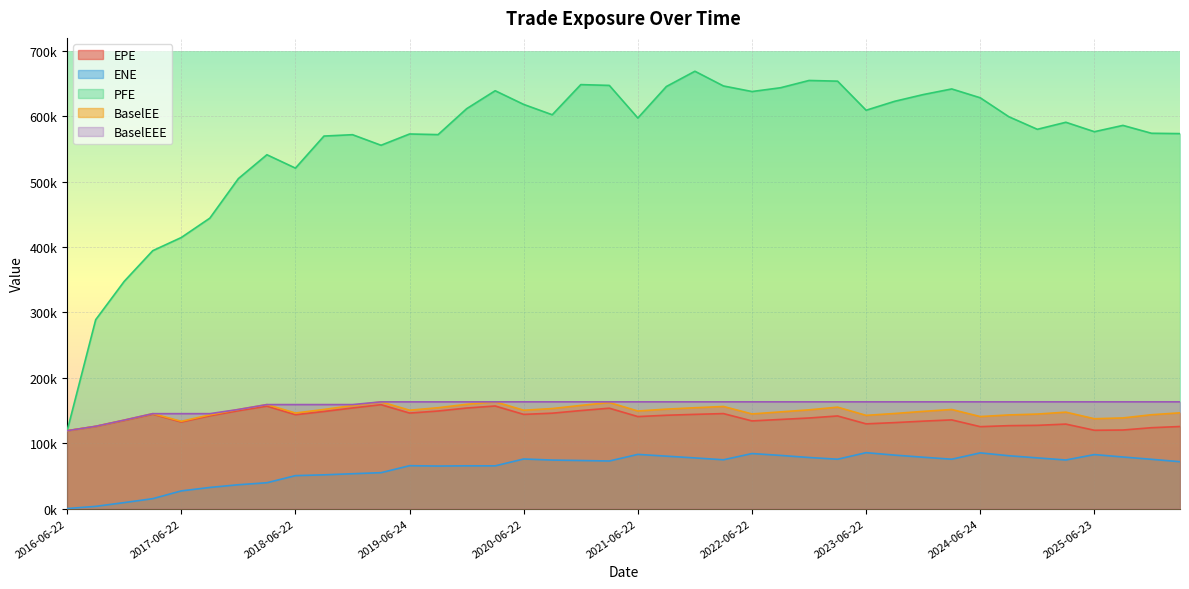

Reading left to right, list all the values displayed in this chart.

EPE: 2016-06-22=119079	2016-09-22=125597	2016-12-22=134807	2017-03-22=144336	2017-06-22=132397	2017-09-22=141822	2017-12-22=149635	2018-03-22=156646	2018-06-22=143554	2018-09-24=148468	2018-12-24=153872	2019-03-22=158903	2019-06-24=146057	2019-09-23=149210	2019-12-23=153785	2020-03-23=156873	2020-06-22=144041	2020-09-22=145890	2020-12-22=149891	2021-03-22=153497	2021-06-22=140682	2021-09-22=142726	2021-12-22=144081	2022-03-22=145265	2022-06-22=134053	2022-09-22=136305	2022-12-22=138533	2023-03-22=141641	2023-06-22=129569	2023-09-22=131467	2023-12-22=133712	2024-03-22=135625	2024-06-24=125267	2024-09-23=126815	2024-12-23=127299	2025-03-24=129199	2025-06-23=119745	2025-09-22=120130	2025-12-22=123677	2026-03-23=125504
ENE: 2016-06-22=0	2016-09-22=3351	2016-12-22=9106	2017-03-22=15133	2017-06-22=27013	2017-09-22=32276	2017-12-22=36427	2018-03-22=39483	2018-06-22=50348	2018-09-24=51582	2018-12-24=53271	2019-03-22=54873	2019-06-24=65557	2019-09-23=65017	2019-12-23=65370	2020-03-23=65321	2020-06-22=75826	2020-09-22=74166	2020-12-22=73494	2021-03-22=72736	2021-06-22=82853	2021-09-22=80139	2021-12-22=77440	2022-03-22=74618	2022-06-22=84123	2022-09-22=81301	2022-12-22=78096	2023-03-22=75481	2023-06-22=85481	2023-09-22=81736	2023-12-22=78524	2024-03-22=75476	2024-06-24=85175	2024-09-23=80795	2024-12-23=77498	2025-03-24=74285	2025-06-23=82574	2025-09-22=78856	2025-12-22=75344	2026-03-23=71666
PFE: 2016-06-22=119079	2016-09-22=288906	2016-12-22=347572	2017-03-22=394490	2017-06-22=414610	2017-09-22=444237	2017-12-22=504724	2018-03-22=541249	2018-06-22=520795	2018-09-24=569818	2018-12-24=571914	2019-03-22=555748	2019-06-24=572994	2019-09-23=572044	2019-12-23=611676	2020-03-23=639173	2020-06-22=618219	2020-09-22=602404	2020-12-22=648525	2021-03-22=647312	2021-06-22=597435	2021-09-22=645625	2021-12-22=668976	2022-03-22=646460	2022-06-22=637944	2022-09-22=643731	2022-12-22=654865	2023-03-22=653809	2023-06-22=609324	2023-09-22=622990	2023-12-22=633283	2024-03-22=641905	2024-06-24=628363	2024-09-23=599434	2024-12-23=580169	2025-03-24=590917	2025-06-23=576500	2025-09-22=586141	2025-12-22=574094	2026-03-23=573571
BaselEE: 2016-06-22=119079	2016-09-22=125834	2016-12-22=135313	2017-03-22=145169	2017-06-22=133455	2017-09-22=143287	2017-12-22=151555	2018-03-22=159046	2018-06-22=146119	2018-09-24=151585	2018-12-24=157572	2019-03-22=163195	2019-06-24=150466	2019-09-23=154238	2019-12-23=159509	2020-03-23=163266	2020-06-22=150423	2020-09-22=152957	2020-12-22=157769	2021-03-22=162192	2021-06-22=149241	2021-09-22=152083	2021-12-22=154203	2022-03-22=156149	2022-06-22=144739	2022-09-22=147871	2022-12-22=150997	2023-03-22=155106	2023-06-22=142563	2023-09-22=145403	2023-12-22=148647	2024-03-22=151551	2024-06-24=140722	2024-09-23=143219	2024-12-23=144532	2025-03-24=147470	2025-06-23=137406	2025-09-22=138618	2025-12-22=143507	2026-03-23=146441
BaselEEE: 2016-06-22=119079	2016-09-22=125834	2016-12-22=135313	2017-03-22=145169	2017-06-22=145169	2017-09-22=145169	2017-12-22=151555	2018-03-22=159046	2018-06-22=159046	2018-09-24=159046	2018-12-24=159046	2019-03-22=163195	2019-06-24=163195	2019-09-23=163195	2019-12-23=163195	2020-03-23=163266	2020-06-22=163266	2020-09-22=163266	2020-12-22=163266	2021-03-22=163266	2021-06-22=163266	2021-09-22=163266	2021-12-22=163266	2022-03-22=163266	2022-06-22=163266	2022-09-22=163266	2022-12-22=163266	2023-03-22=163266	2023-06-22=163266	2023-09-22=163266	2023-12-22=163266	2024-03-22=163266	2024-06-24=163266	2024-09-23=163266	2024-12-23=163266	2025-03-24=163266	2025-06-23=163266	2025-09-22=163266	2025-12-22=163266	2026-03-23=163266